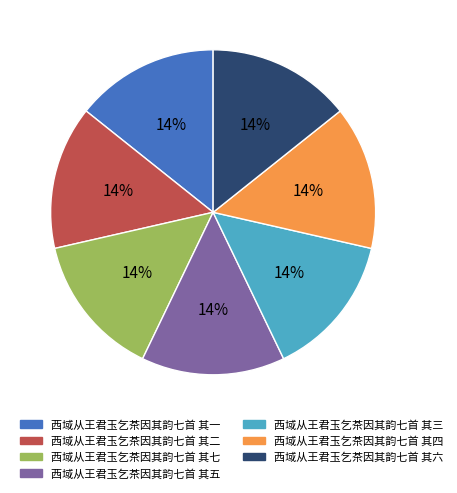

How many segments does this pie chart have?

7